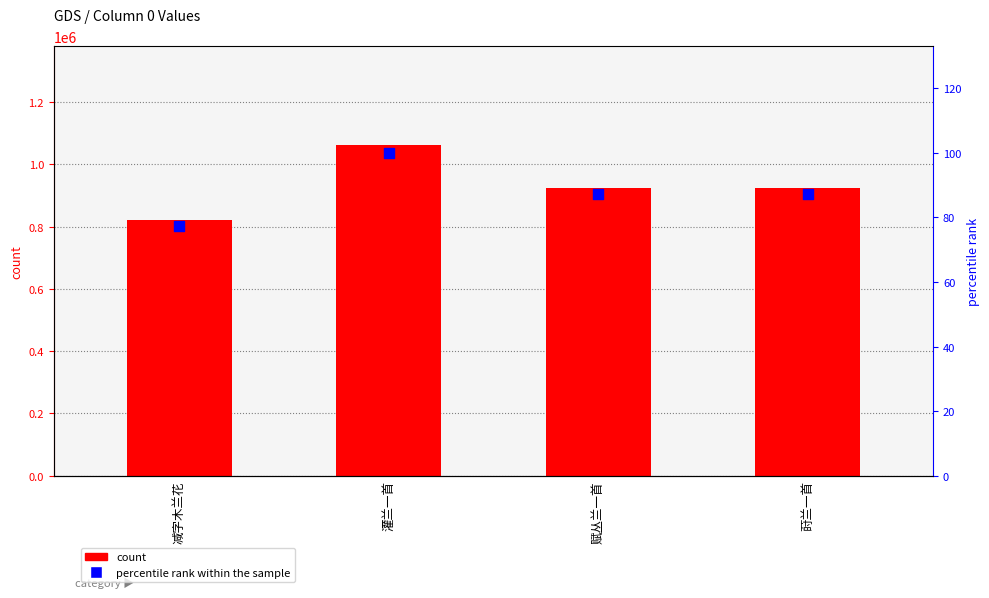

Which series contains the highest Y value?

col_0